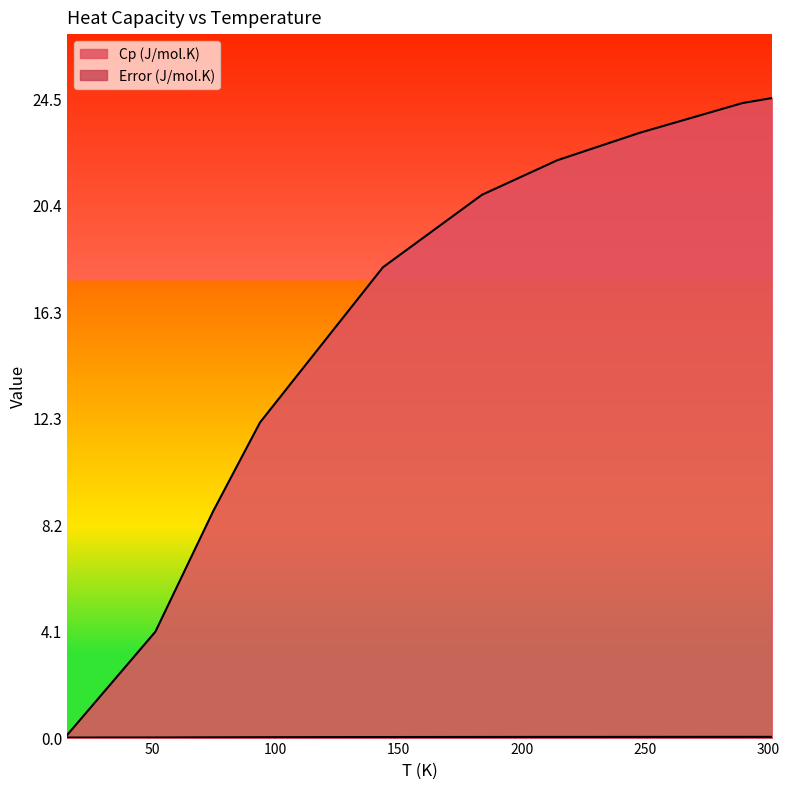

True or false: Error (J/mol.K) has more than 1 interior local peaks.

False